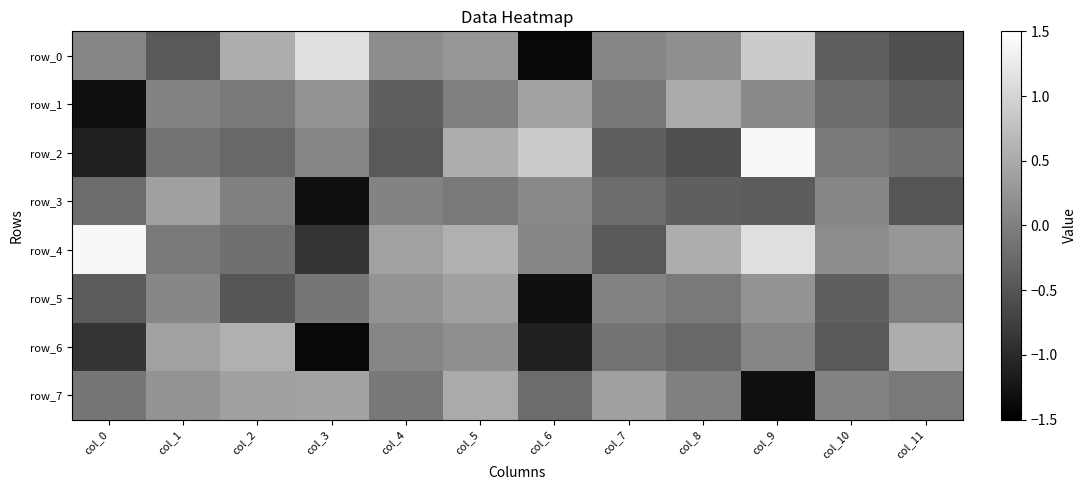

Is the value of row_4 at col_2 greater than the value of row_6 at col_7?

No